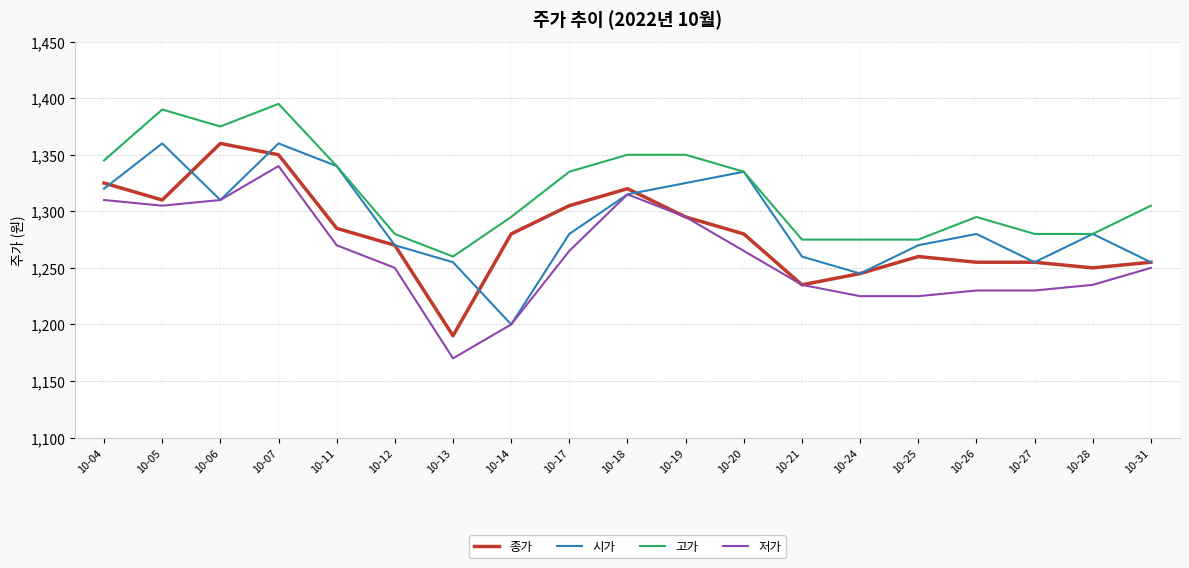

True or false: 고가 and 저가 cross at least once.

False